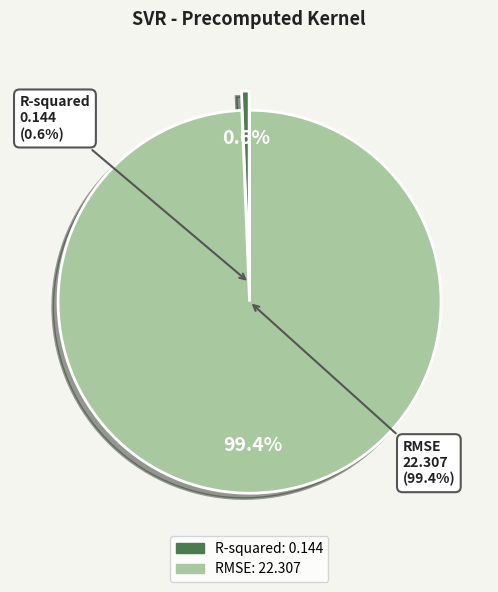

How many slices are in this pie chart?

2